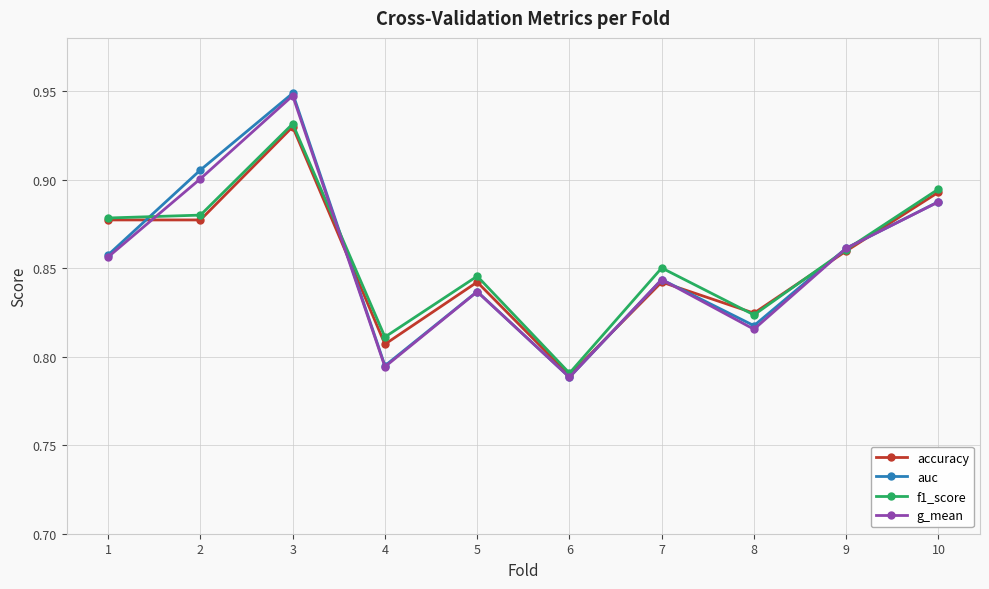

Does the chart have visible grid lines?

Yes